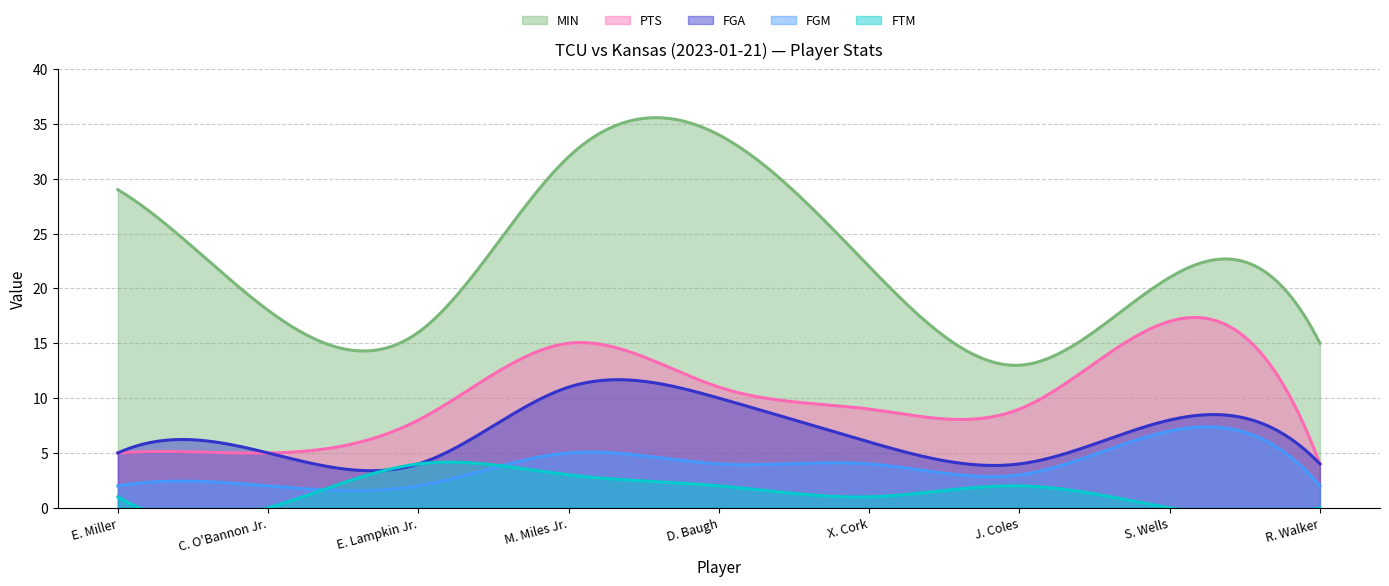

Reading right to left, what are all the values shown in this chart?

MIN: 15	21	13	22	34	32	16	18	29
PTS: 4	17	9	9	11	15	8	5	5
FGA: 4	8	4	6	10	11	4	5	5
FGM: 2	7	3	4	4	5	2	2	2
FTM: 0	0	2	1	2	3	4	0	1